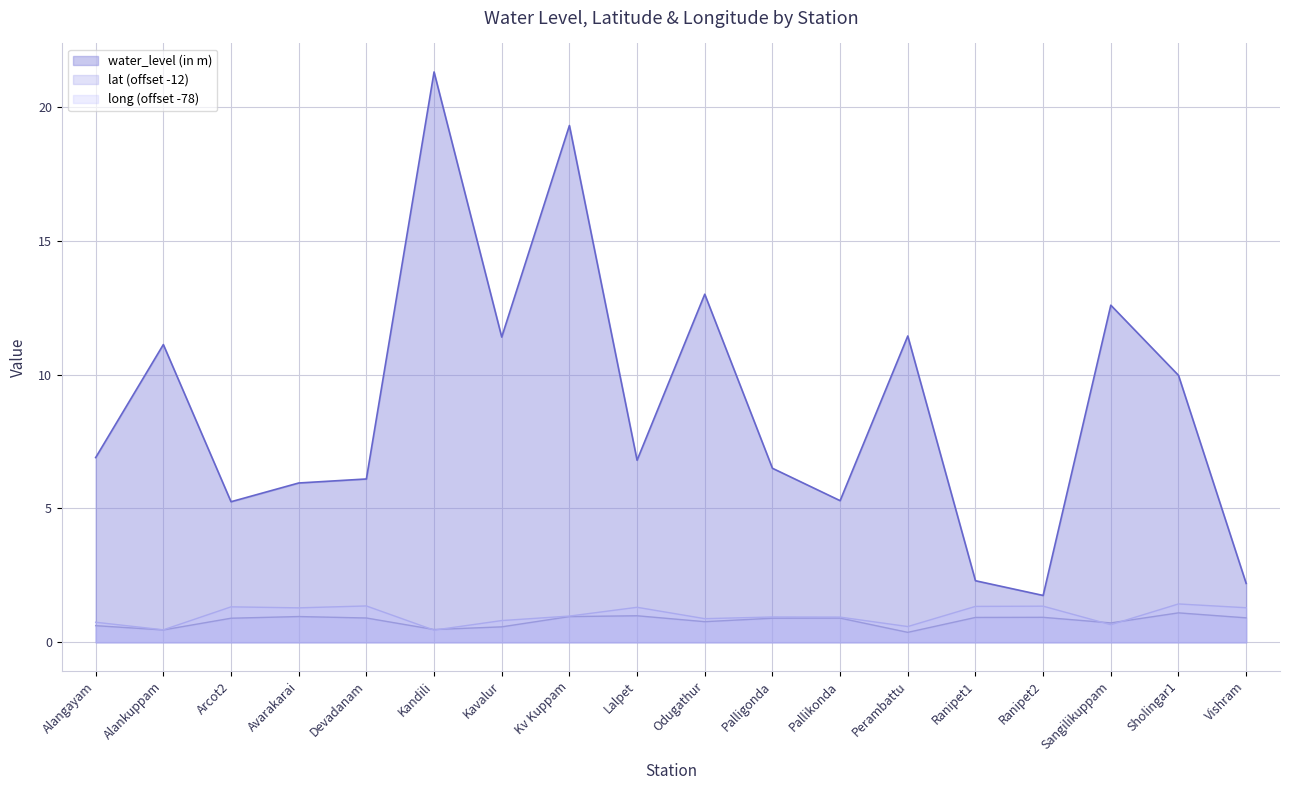

What is the label of the 8th point from the right?

Palligonda